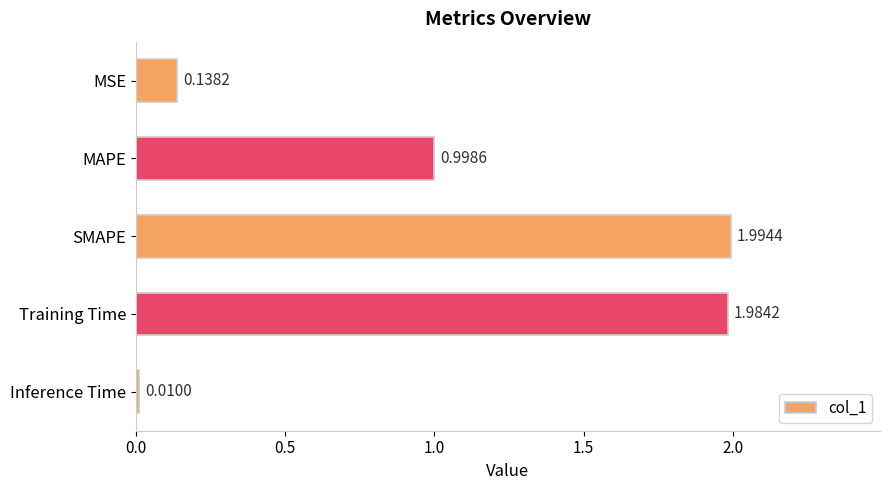

What is the label of the 5th bar from the top?

Inference Time